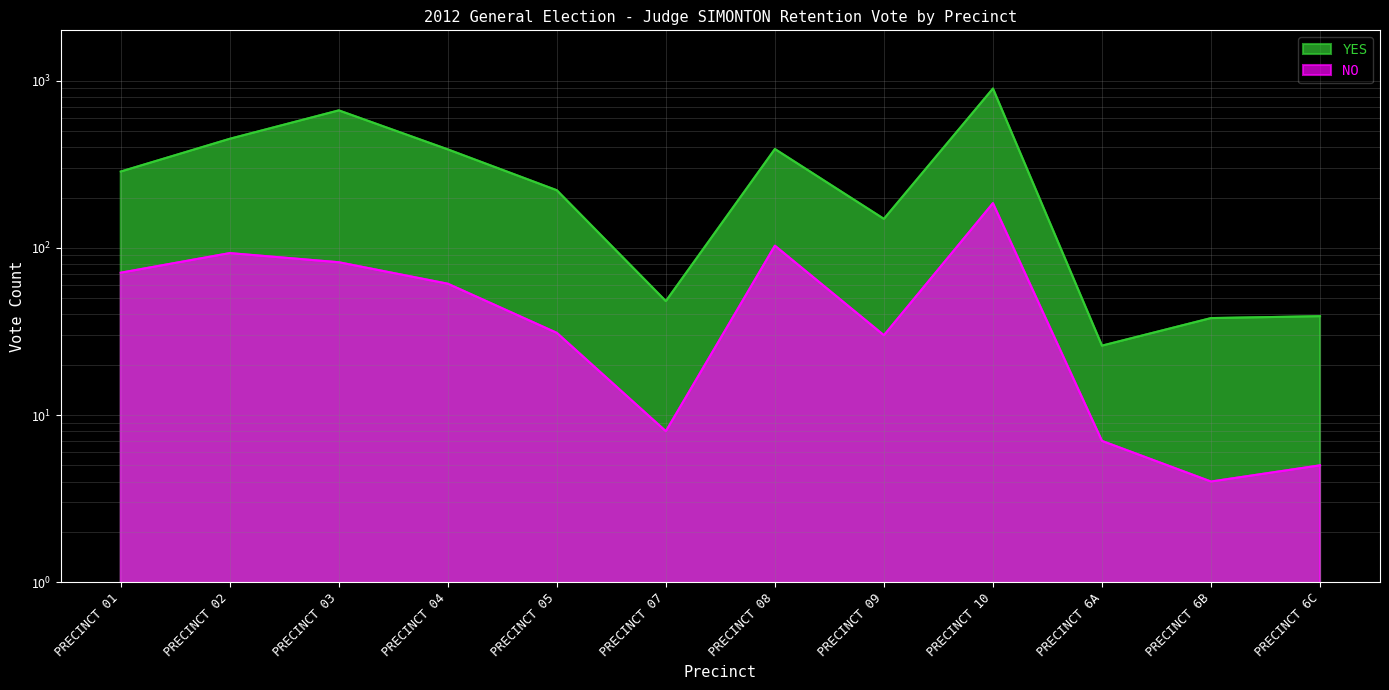

At which label is NO closest to 94?

PRECINCT 02